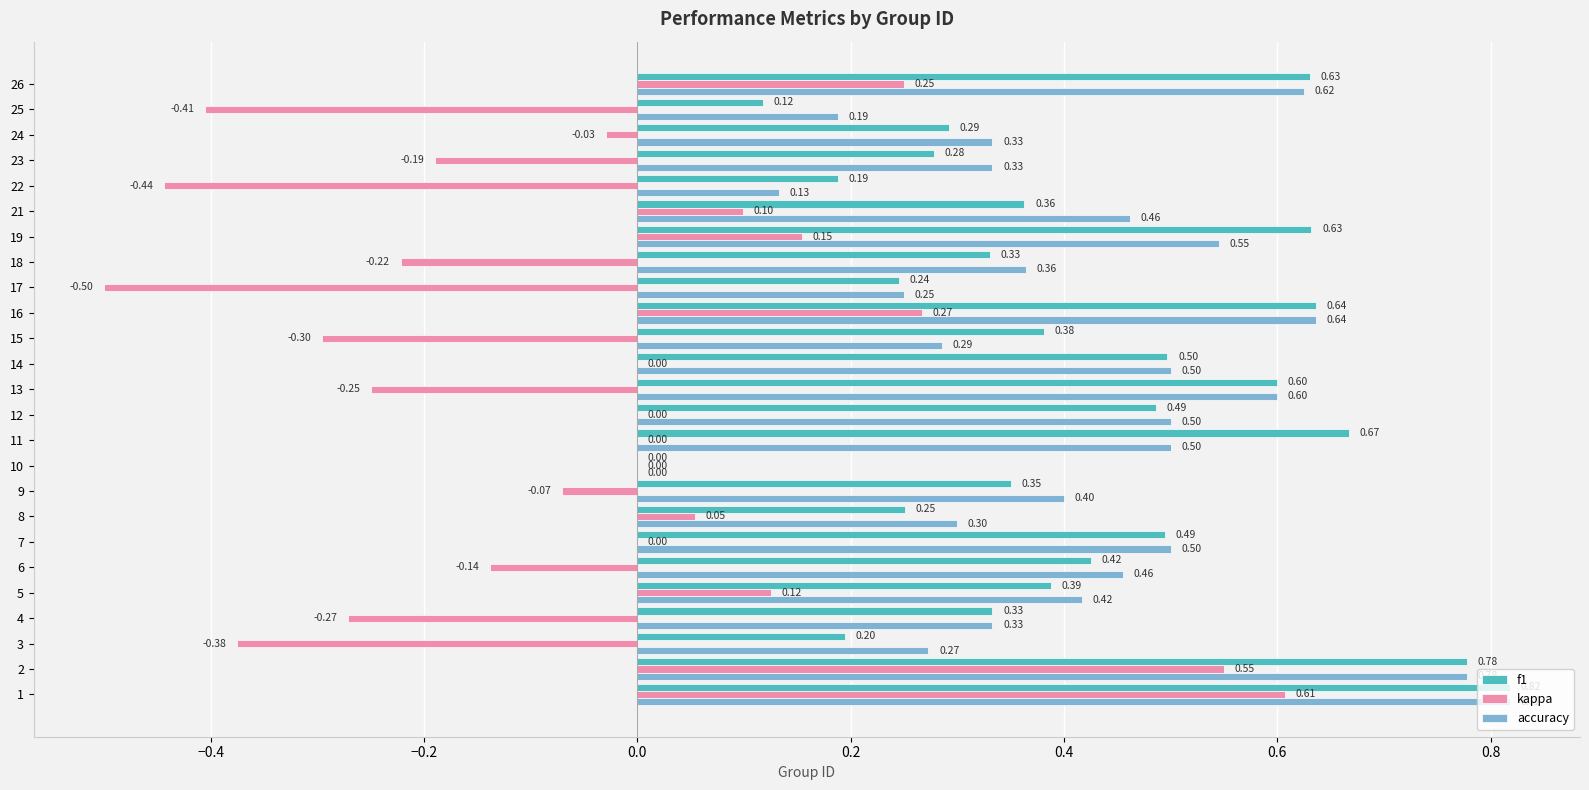

What is the sum of all kappa values?

-1.1